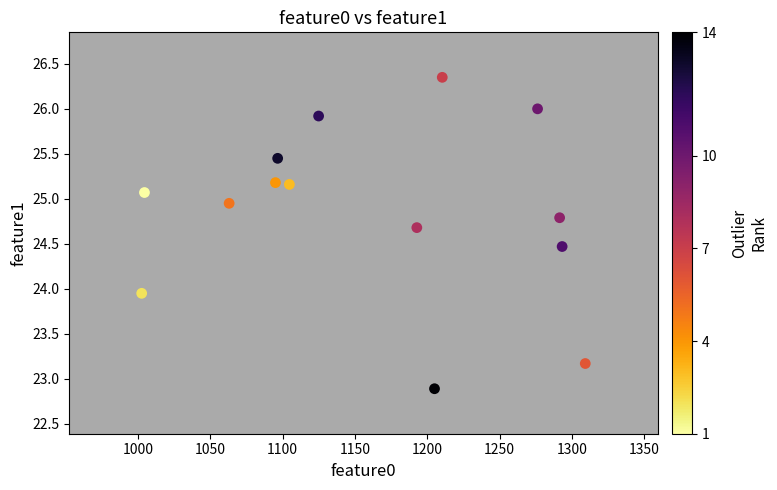

What is the range of X values (max minus min)?

306.8